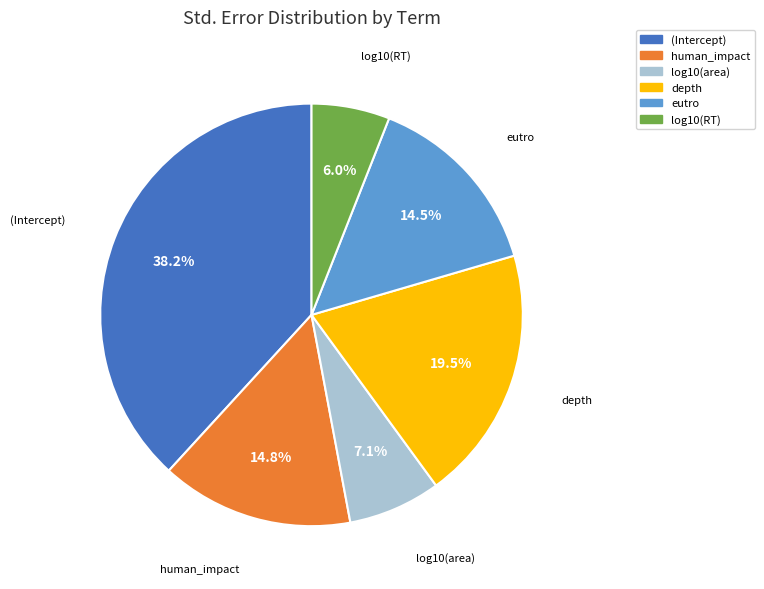

Is there a majority slice in this chart?

No